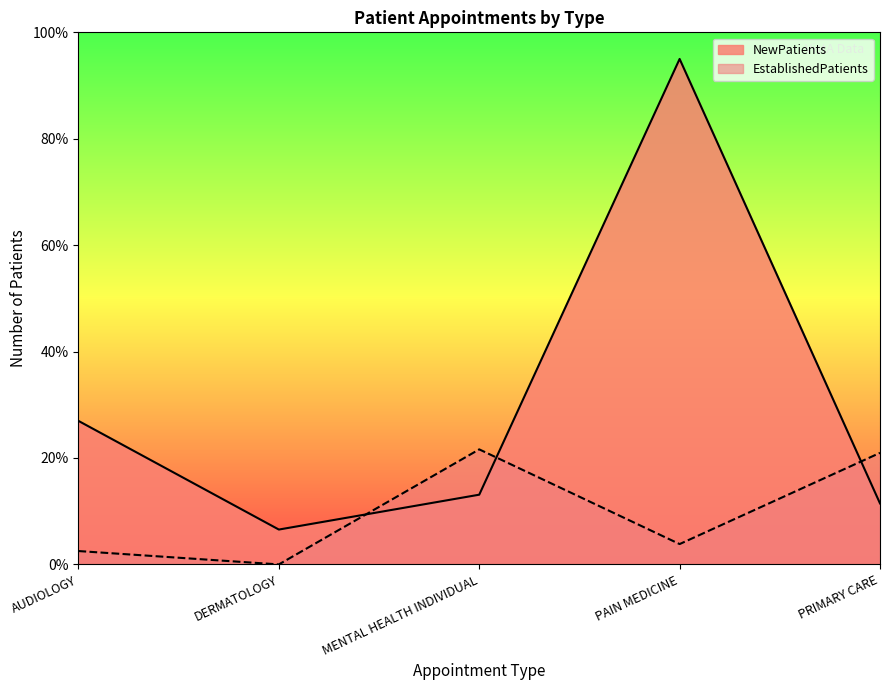

How many distinct data groups are displayed?

2